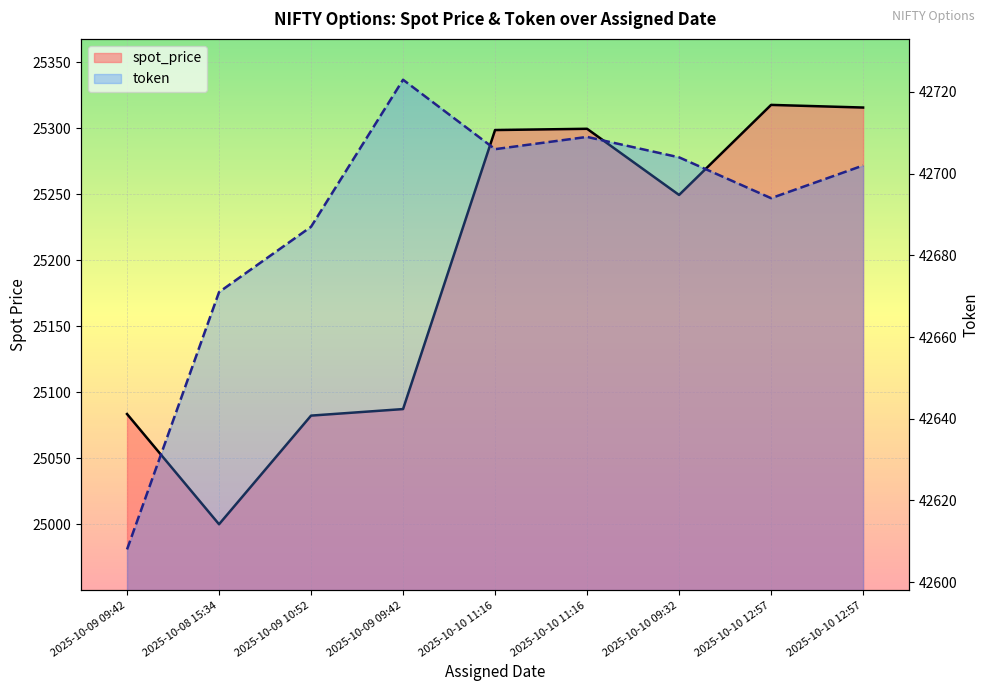

What is the value of the spot_price point at the 9th from the left?

25317.8